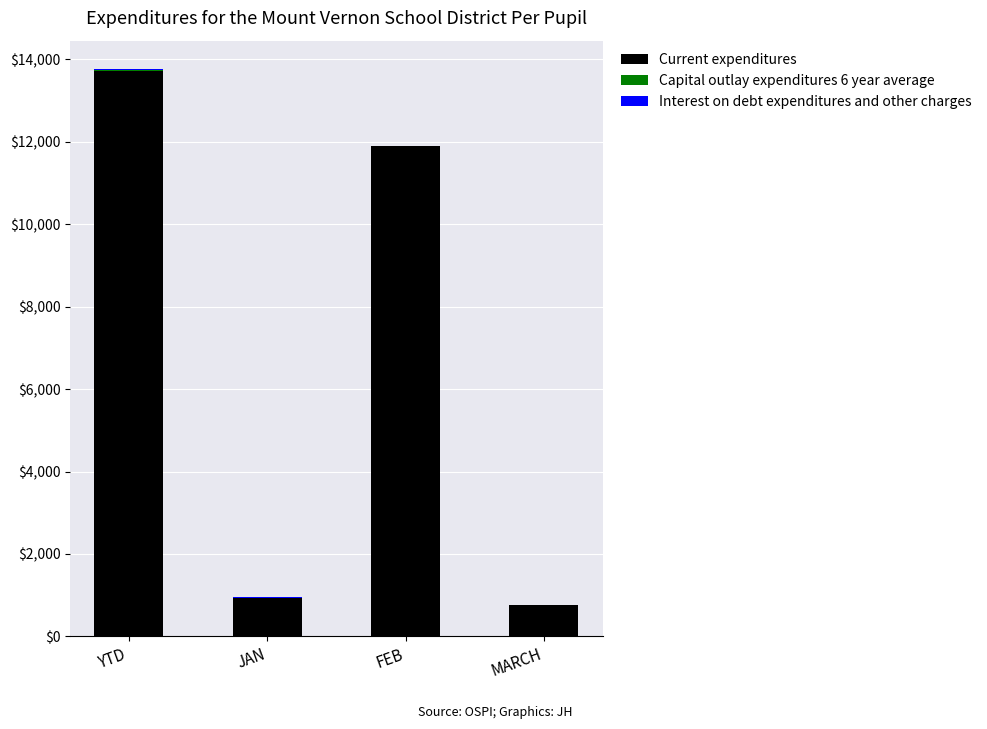

At which category is the sum across all series the highest?

YTD